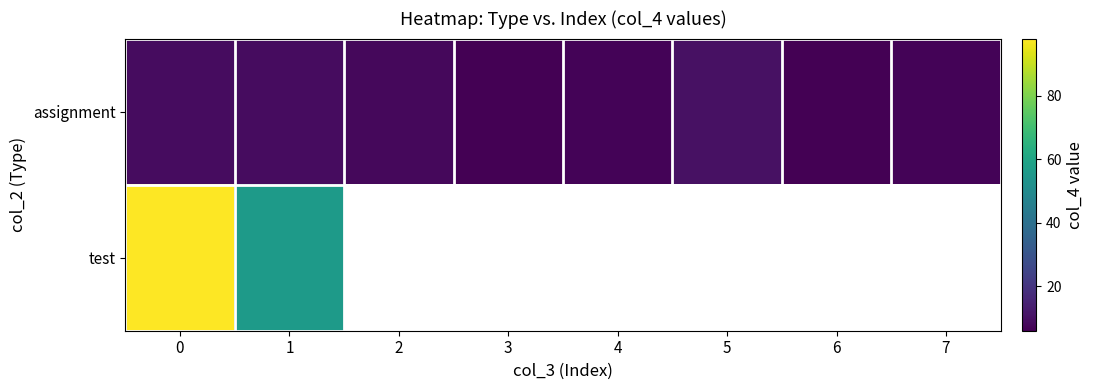

What is the sum of the row_0 values at 6 and 0?

15.0